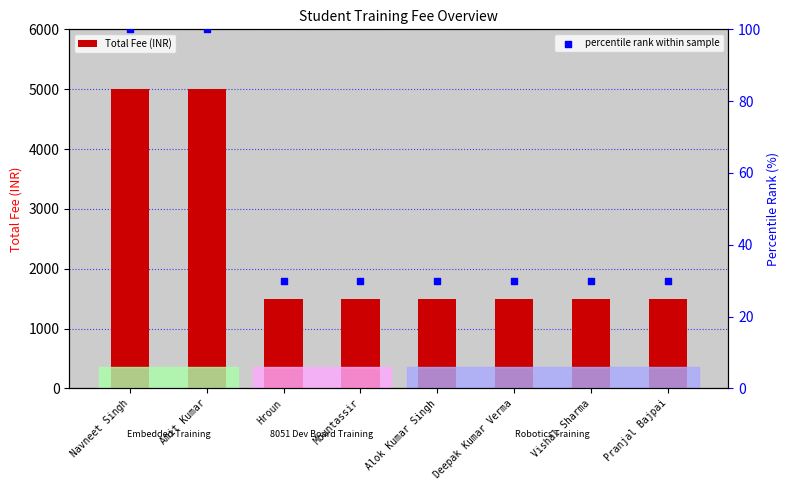

Which series has the widest spread of Y values?

Total Fee (INR)